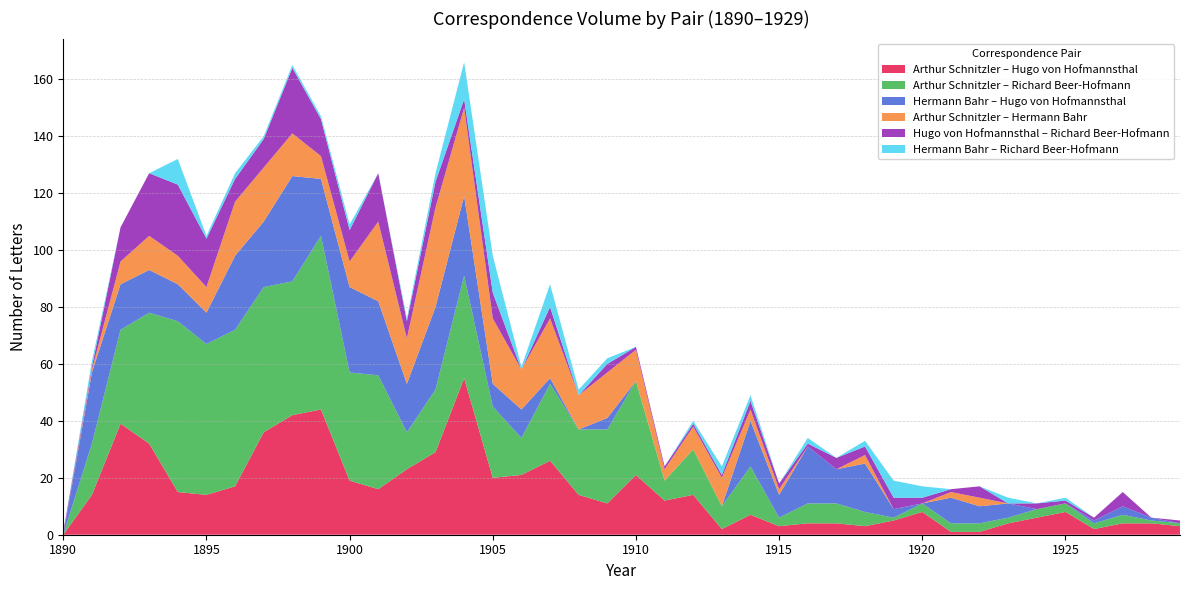

Reading left to right, list all the values displayed in this chart.

Arthur Schnitzler – Hugo von Hofmannsthal: 1890=0	1891=14	1892=39	1893=32	1894=15	1895=14	1896=17	1897=36	1898=42	1899=44	1900=19	1901=16	1902=23	1903=29	1904=55	1905=20	1906=21	1907=26	1908=14	1909=11	1910=21	1911=12	1912=14	1913=2	1914=7	1915=3	1916=4	1917=4	1918=3	1919=5	1920=8	1921=1	1922=1	1923=4	1924=6	1925=8	1926=2	1927=4	1928=4	1929=3
Arthur Schnitzler – Richard Beer-Hofmann: 1890=0	1891=18	1892=33	1893=46	1894=60	1895=53	1896=55	1897=51	1898=47	1899=61	1900=38	1901=40	1902=13	1903=22	1904=36	1905=25	1906=13	1907=27	1908=23	1909=26	1910=33	1911=7	1912=16	1913=8	1914=17	1915=3	1916=7	1917=7	1918=5	1919=1	1920=3	1921=3	1922=3	1923=2	1924=3	1925=3	1926=2	1927=3	1928=1	1929=1
Hermann Bahr – Hugo von Hofmannsthal: 1890=0	1891=25	1892=16	1893=15	1894=13	1895=11	1896=26	1897=23	1898=37	1899=20	1900=30	1901=26	1902=17	1903=29	1904=28	1905=8	1906=10	1907=2	1908=0	1909=4	1910=0	1911=0	1912=0	1913=0	1914=16	1915=8	1916=20	1917=12	1918=17	1919=3	1920=0	1921=9	1922=6	1923=5	1924=0	1925=0	1926=1	1927=3	1928=1	1929=0
Arthur Schnitzler – Hermann Bahr: 1890=0	1891=1	1892=8	1893=12	1894=10	1895=9	1896=19	1897=19	1898=15	1899=8	1900=9	1901=28	1902=16	1903=35	1904=31	1905=23	1906=14	1907=21	1908=12	1909=16	1910=11	1911=4	1912=8	1913=10	1914=4	1915=2	1916=0	1917=0	1918=3	1919=0	1920=0	1921=2	1922=3	1923=0	1924=0	1925=0	1926=0	1927=0	1928=0	1929=0
Hugo von Hofmannsthal – Richard Beer-Hofmann: 1890=1	1891=1	1892=12	1893=22	1894=25	1895=17	1896=8	1897=10	1898=23	1899=13	1900=11	1901=17	1902=6	1903=9	1904=3	1905=9	1906=0	1907=4	1908=0	1909=3	1910=1	1911=1	1912=1	1913=1	1914=3	1915=2	1916=1	1917=4	1918=3	1919=4	1920=2	1921=1	1922=4	1923=0	1924=2	1925=1	1926=1	1927=5	1928=0	1929=1
Hermann Bahr – Richard Beer-Hofmann: 1890=0	1891=2	1892=0	1893=0	1894=9	1895=1	1896=2	1897=1	1898=1	1899=1	1900=2	1901=0	1902=1	1903=3	1904=13	1905=13	1906=1	1907=8	1908=2	1909=2	1910=0	1911=0	1912=1	1913=3	1914=2	1915=0	1916=2	1917=0	1918=2	1919=6	1920=4	1921=0	1922=0	1923=2	1924=0	1925=1	1926=0	1927=0	1928=0	1929=0